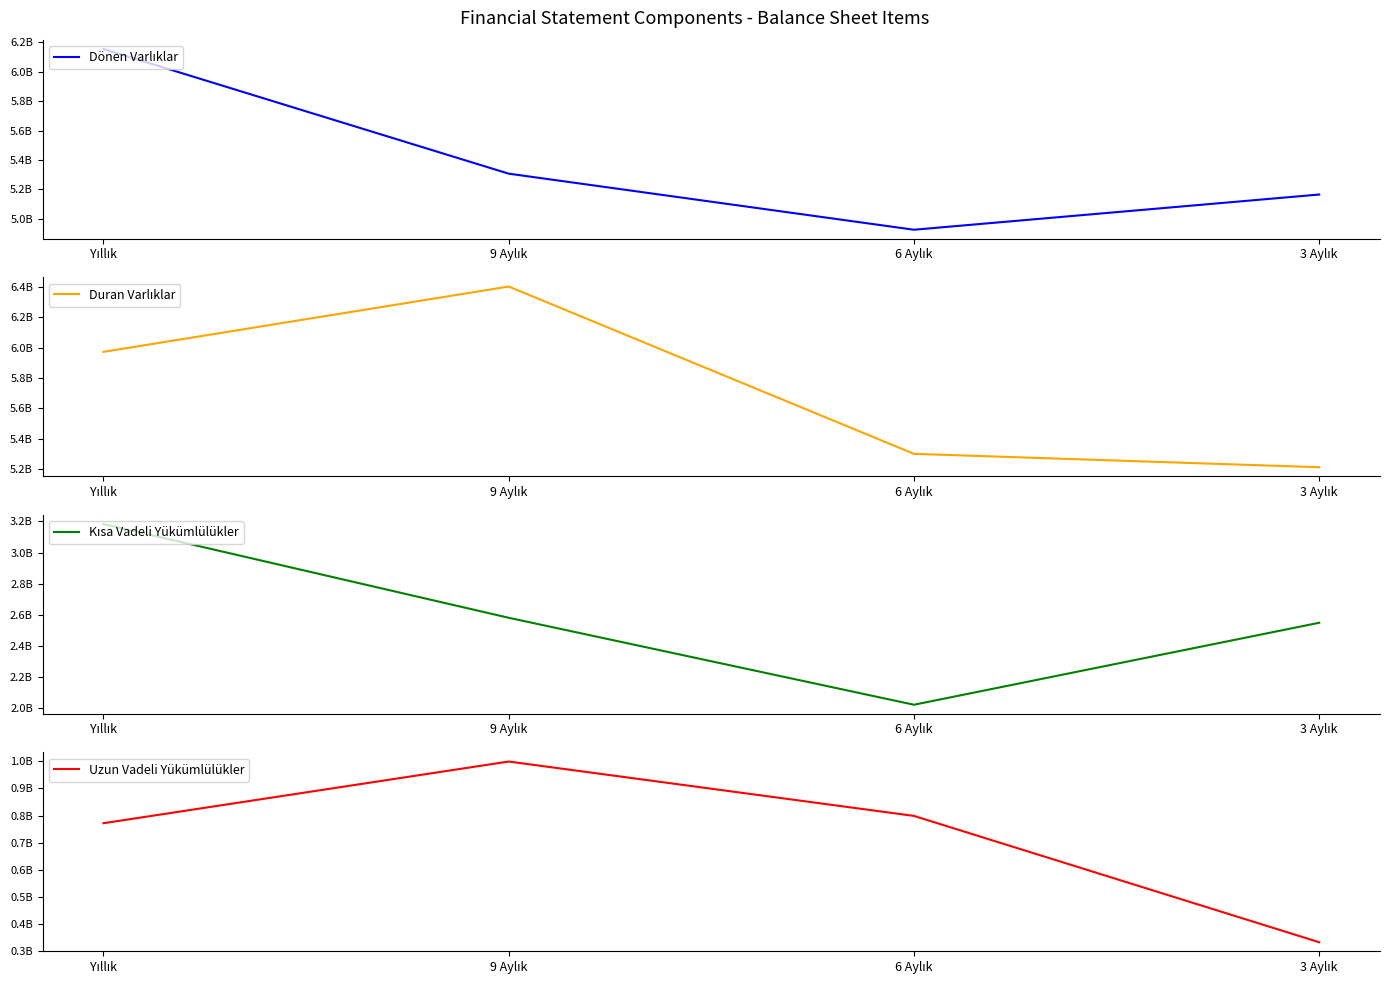

Is it true that Duran Varlıklar equals 3571472930 at 3 Aylık?

False